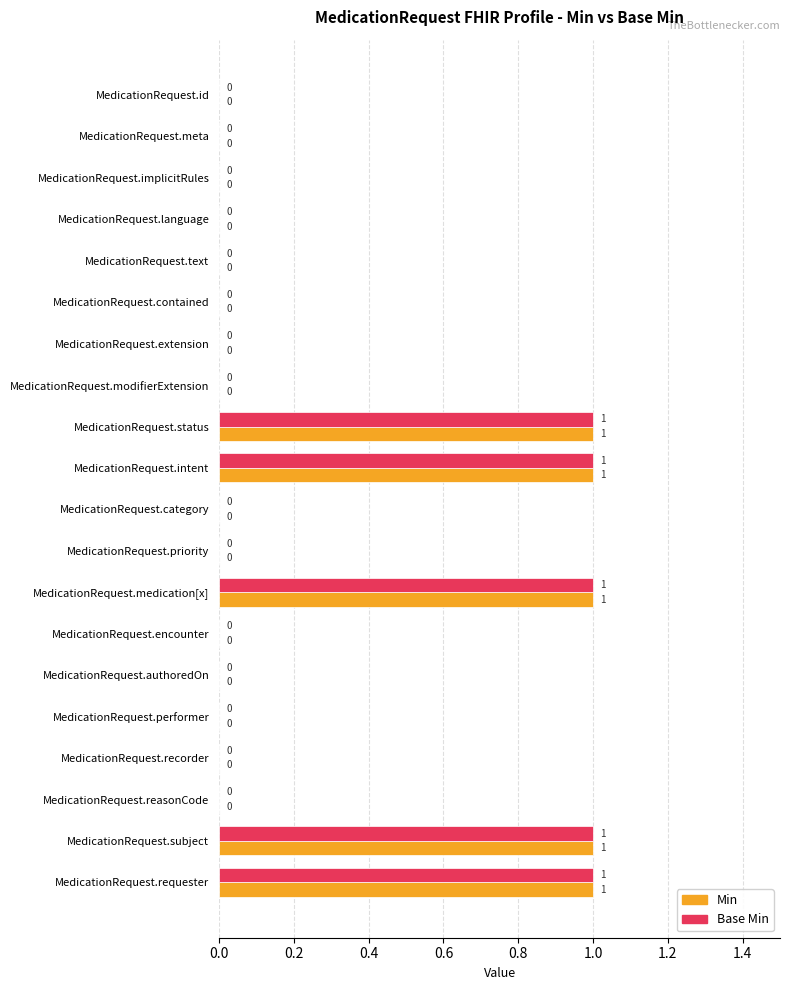

How many positive values does the Min series have?

5